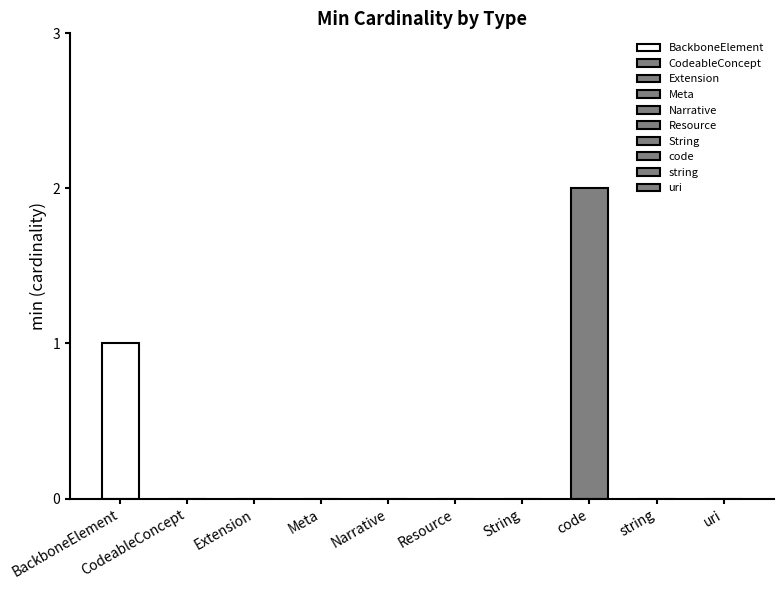

What is the label of the 5th bar from the left?

Narrative